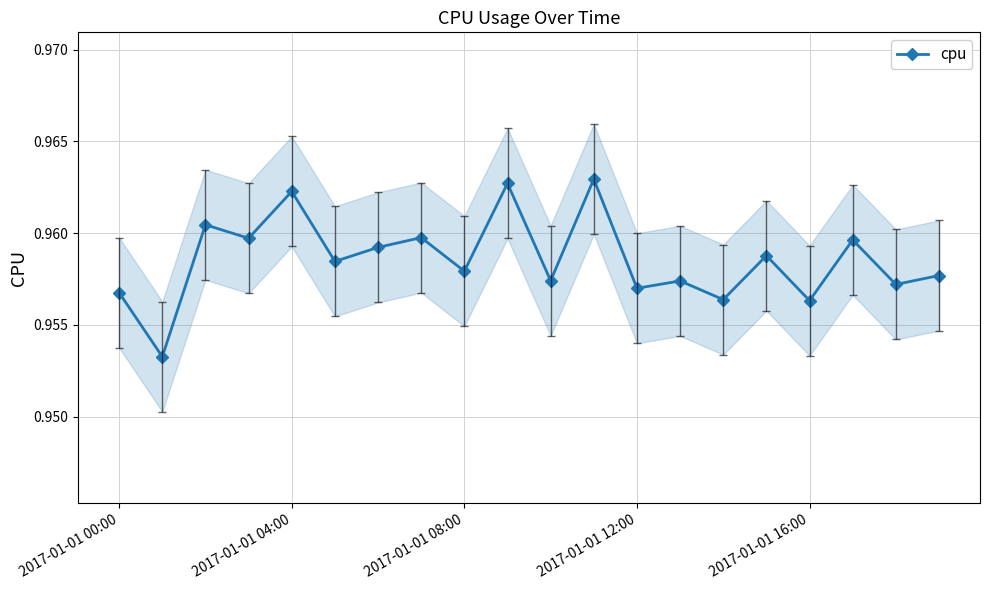

True or false: cpu has a value of 1.6 at 2017-01-01 08:00.

False